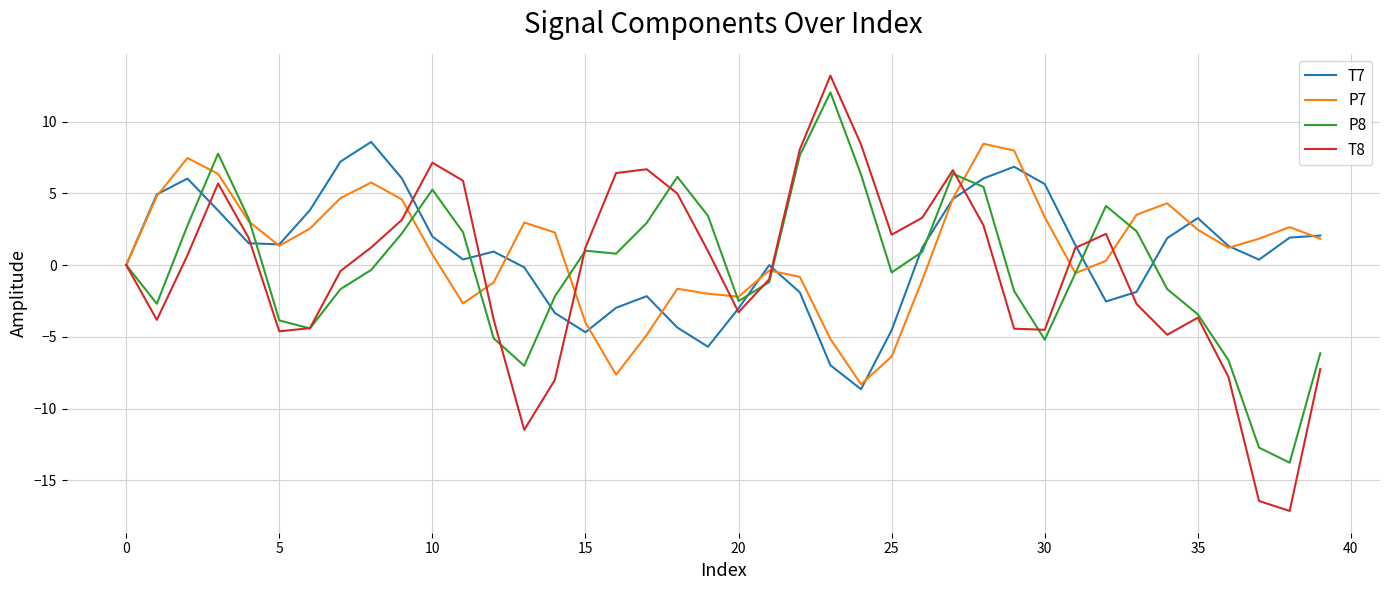

Which series has the widest spread of values?

T8